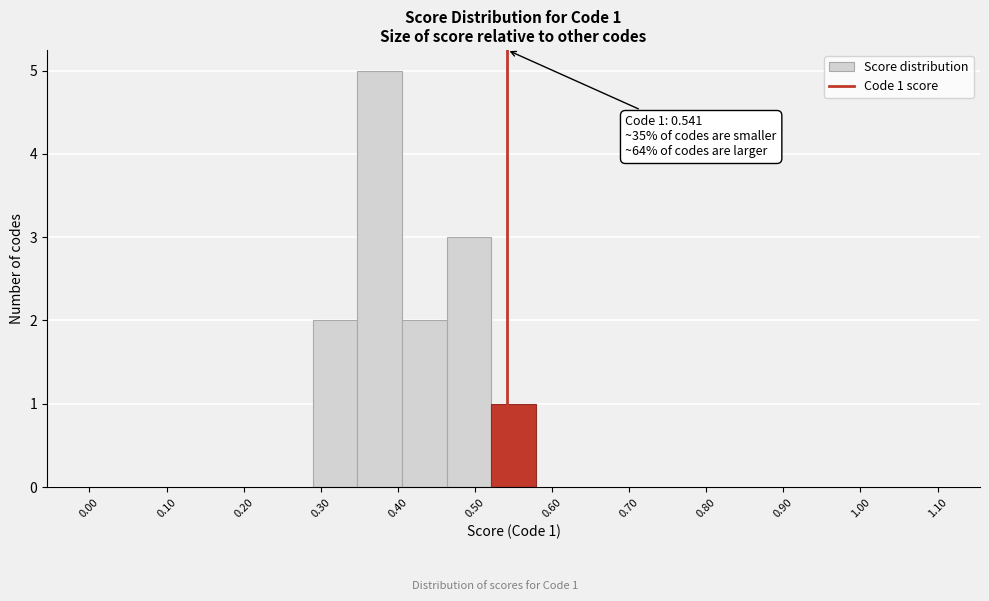

Over which range of the x-axis is the bar tallest?

0.35 to 0.41